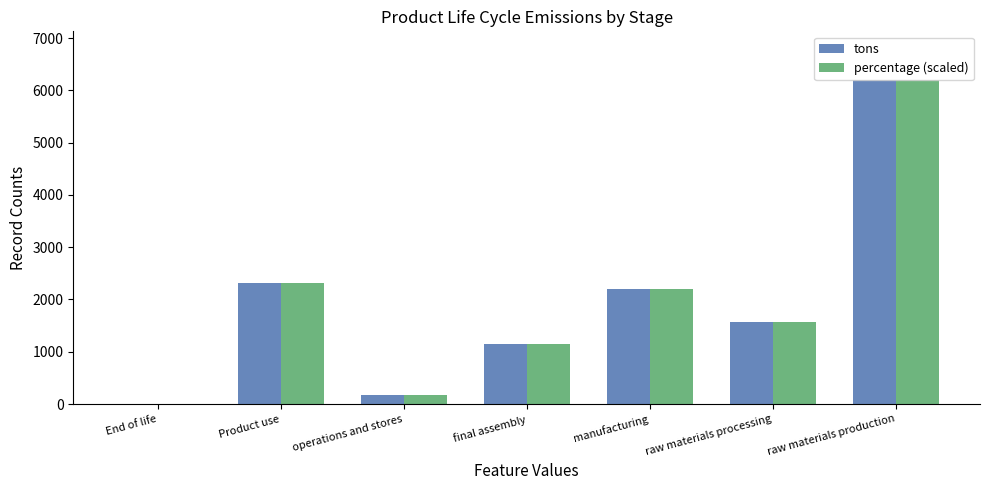

The value of percentage (scaled) at manufacturing is 2204.0. True or false?

True